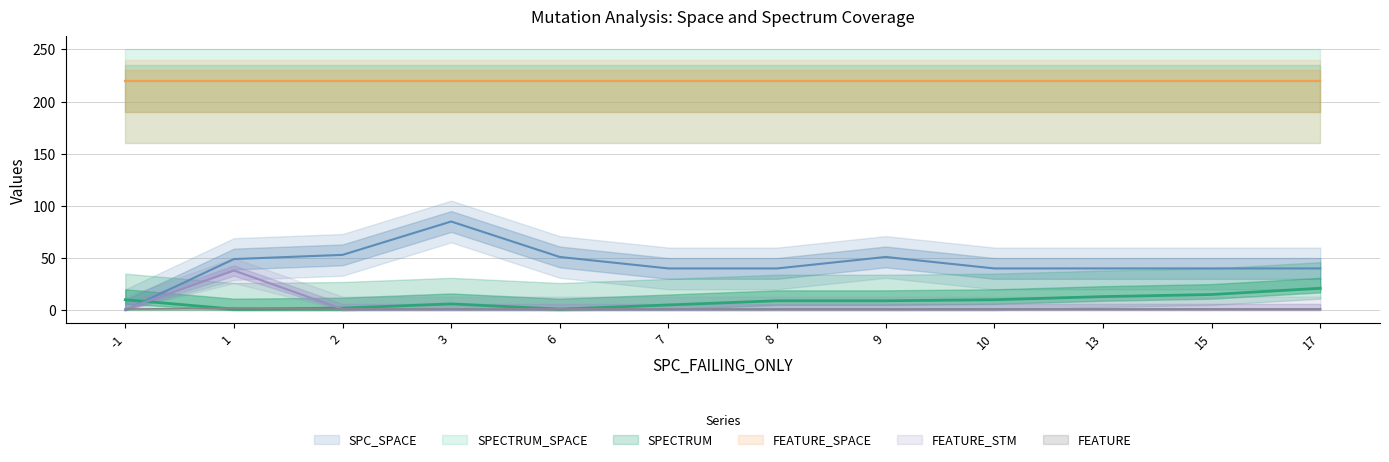

True or false: FEATURE_STM has a value of 1 at -1.

True